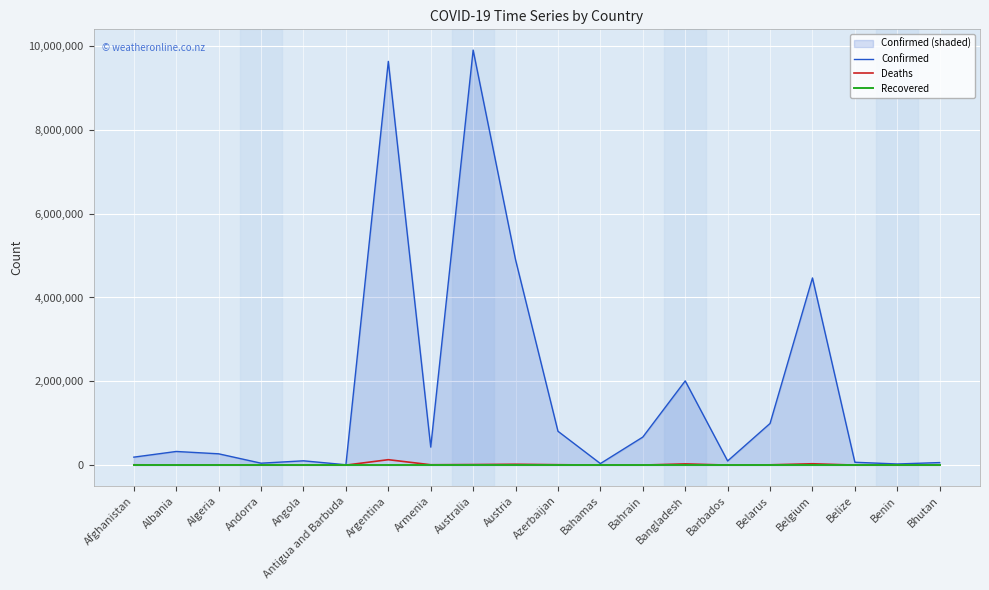

True or false: Deaths and Recovered intersect in this chart.

False